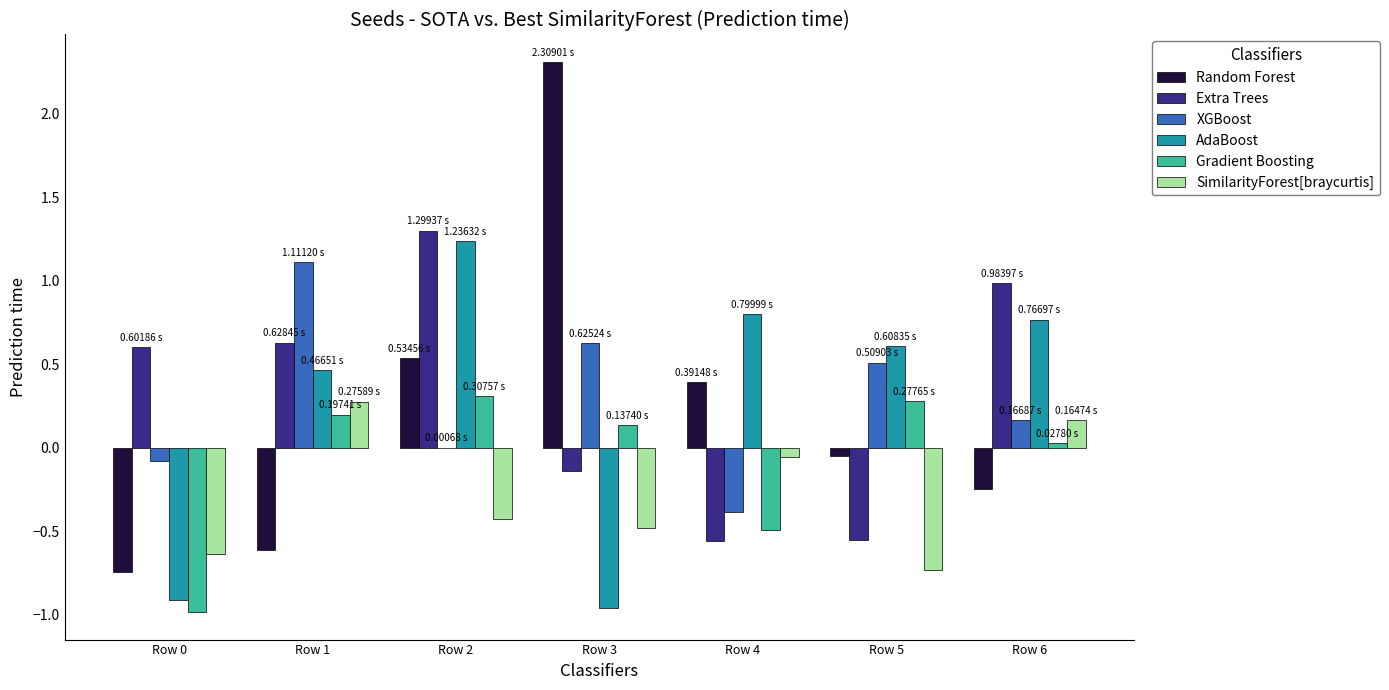

How many values in SimilarityForest[braycurtis] are above zero?

2